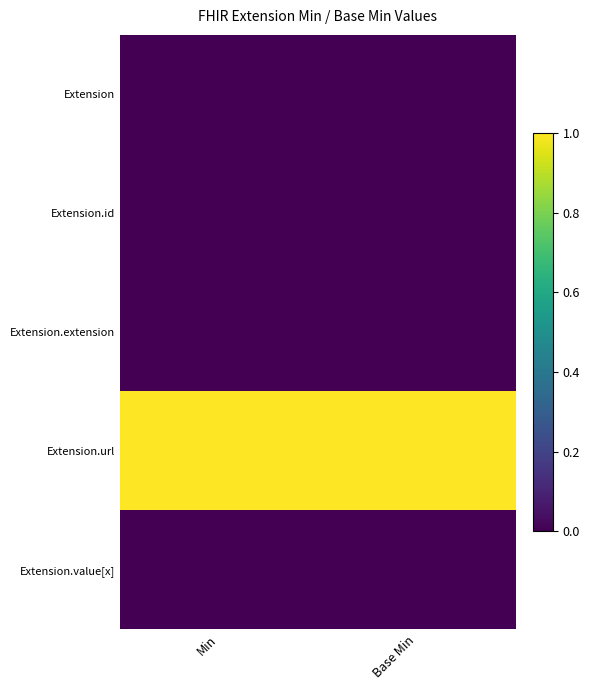

Which series has the largest range (max minus min)?

Extension